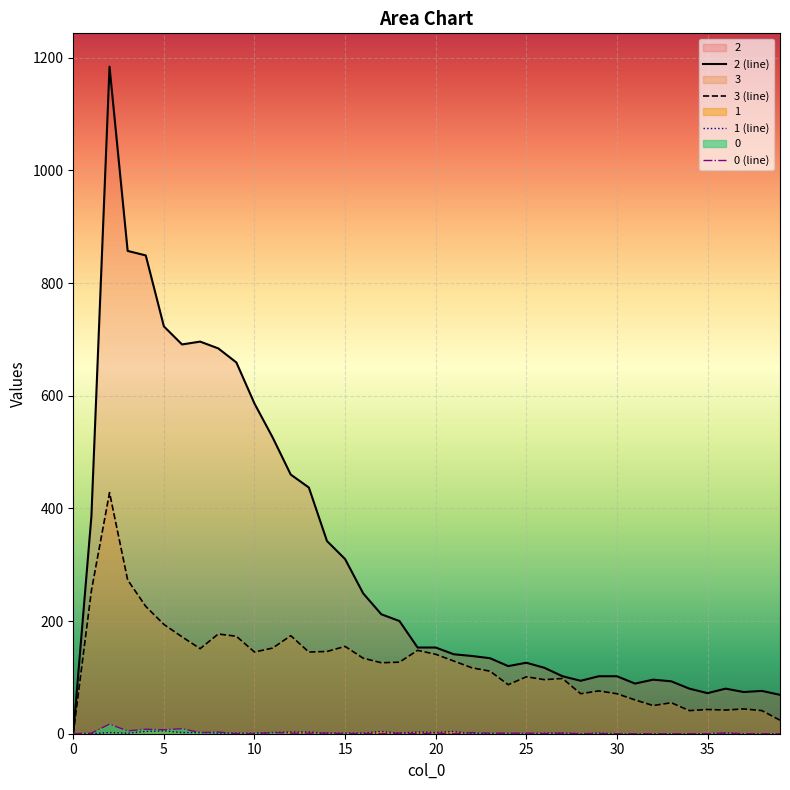

True or false: 0 (line) has more than 0 interior local peaks.

True